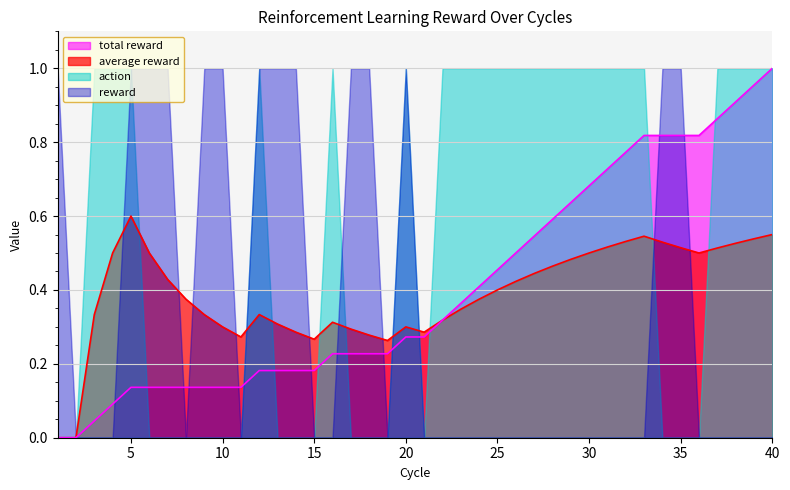

Rank the categories by average reward value from lowest to highest.

1, 2, 19, 15, 11, 18, 14, 21, 17, 10, 20, 13, 16, 22, 3, 9, 12, 23, 8, 24, 25, 26, 7, 27, 28, 29, 4, 6, 30, 36, 37, 35, 31, 38, 34, 32, 39, 33, 40, 5